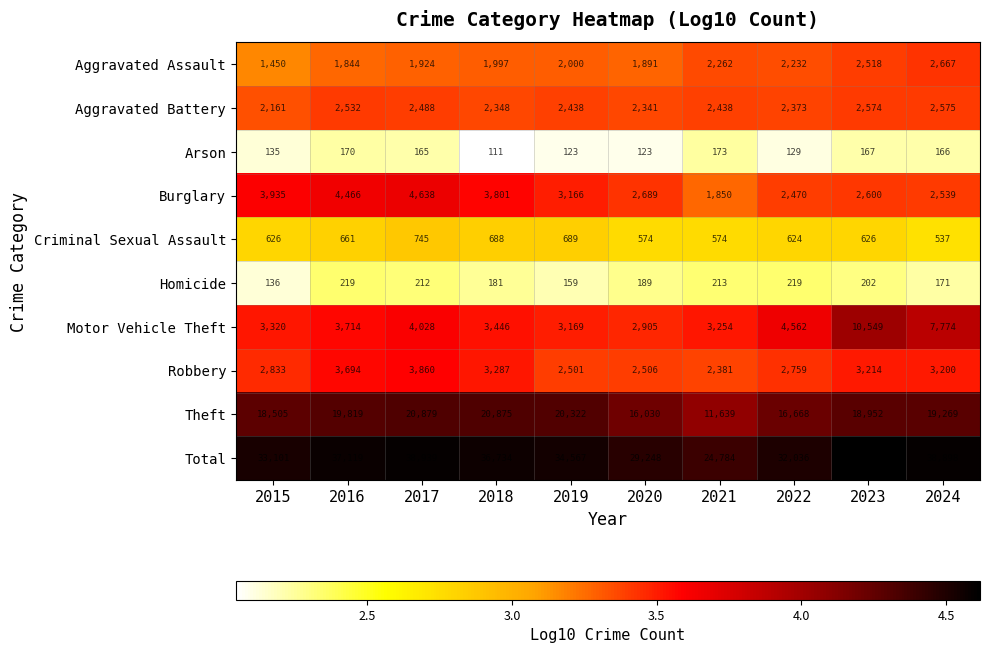

What is the total value across all series at 2017?

77878